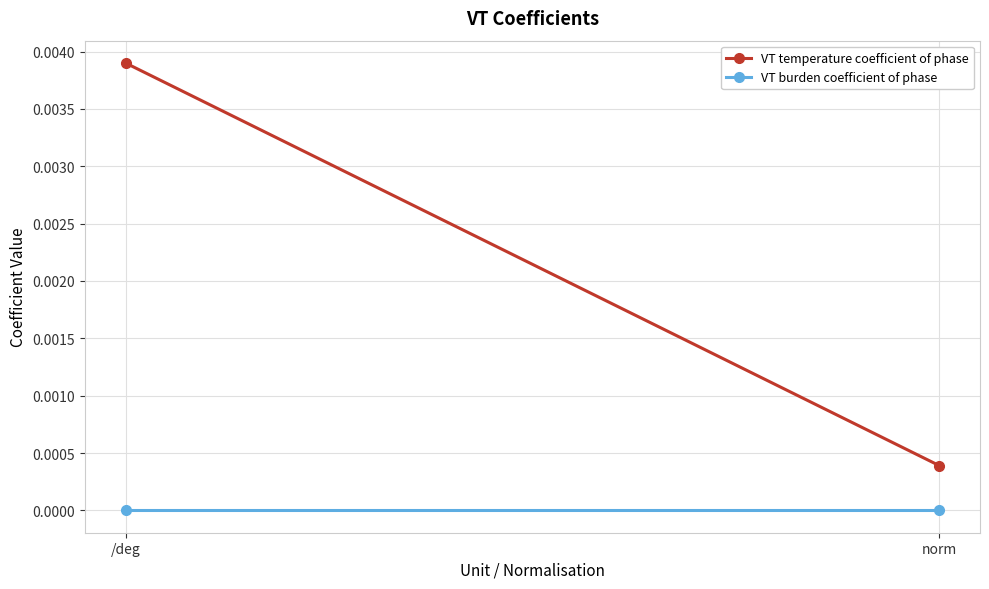

What are all the series names shown in the legend?

VT temperature coefficient of phase, VT burden coefficient of phase